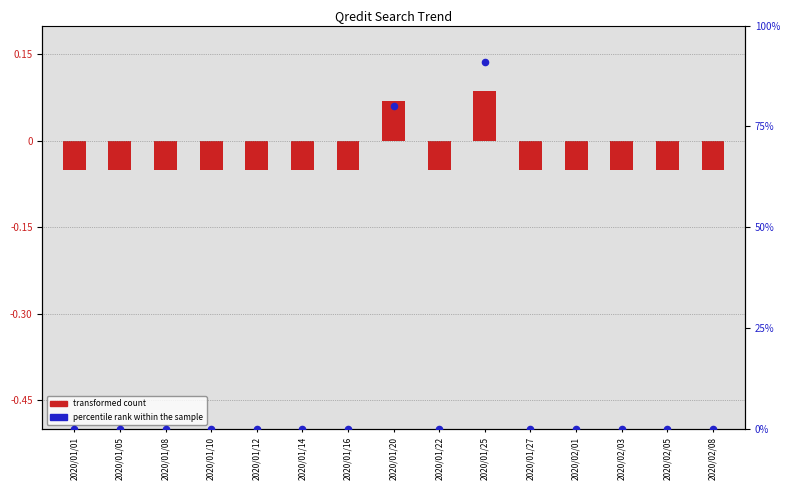

Which series reaches the maximum Y coordinate?

percentile rank within the sample